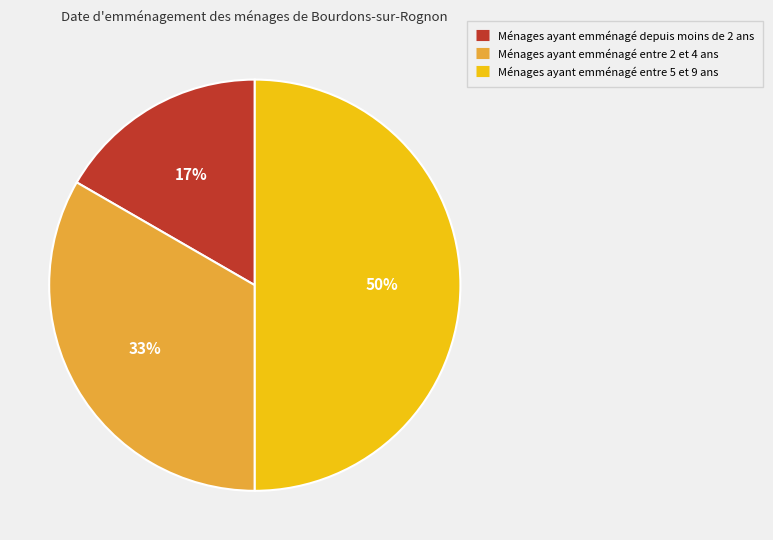

To the nearest percent, what is the difference between the largest and smallest slice percentages?

33%